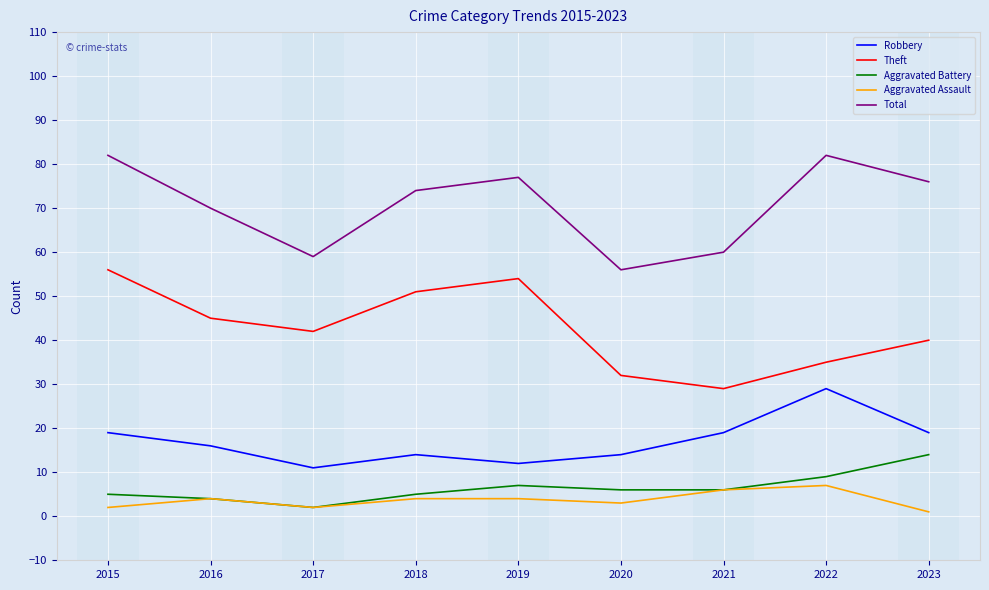

What is the difference between the highest and lowest values at 2022?

75